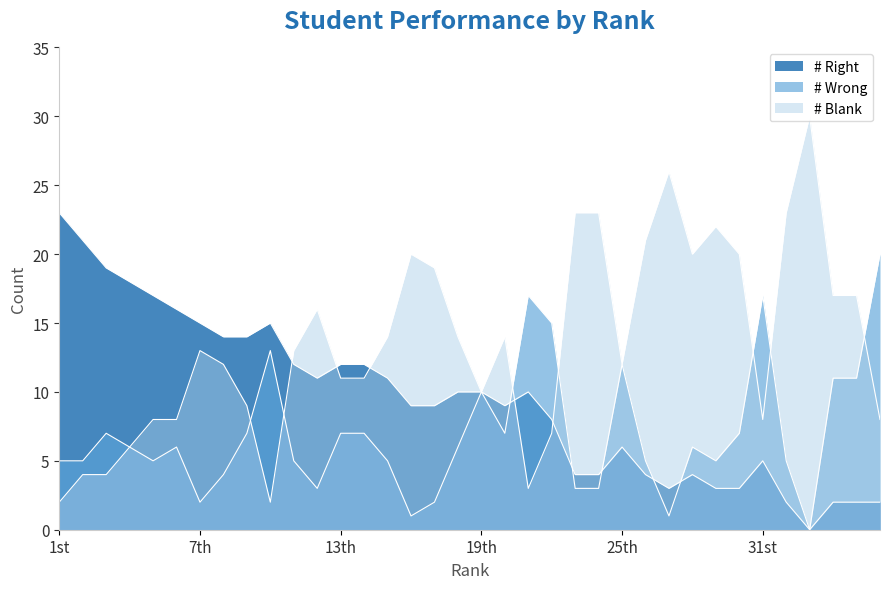

List the labels in order of # Blank value, smallest first.

1st, 10th, 21st, 2nd, 3rd, 4th, 22nd, 5th, 6th, 31st, 36th, 9th, 19th, 13th, 14th, 8th, 25th, 7th, 11th, 15th, 18th, 20th, 12th, 34th, 35th, 17th, 16th, 28th, 30th, 26th, 29th, 23rd, 24th, 32nd, 27th, 33rd